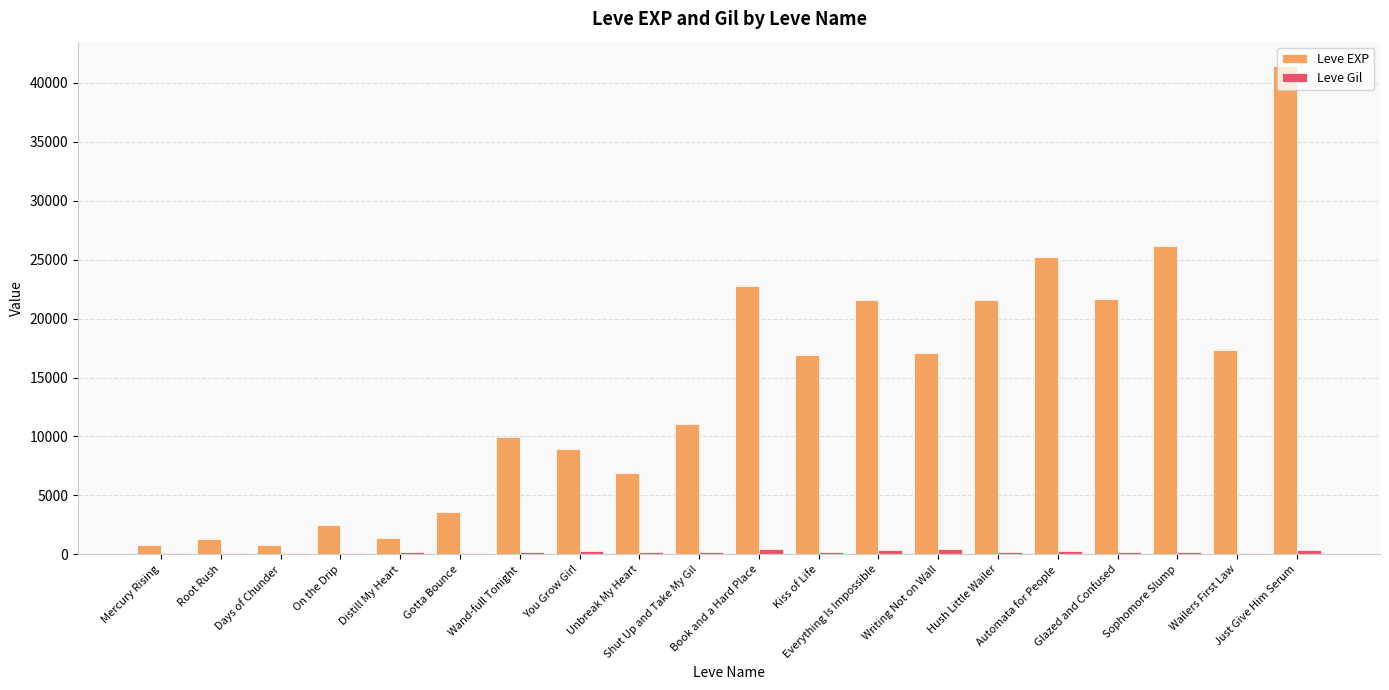

At which label does Leve Gil first exceed 203?

You Grow Girl